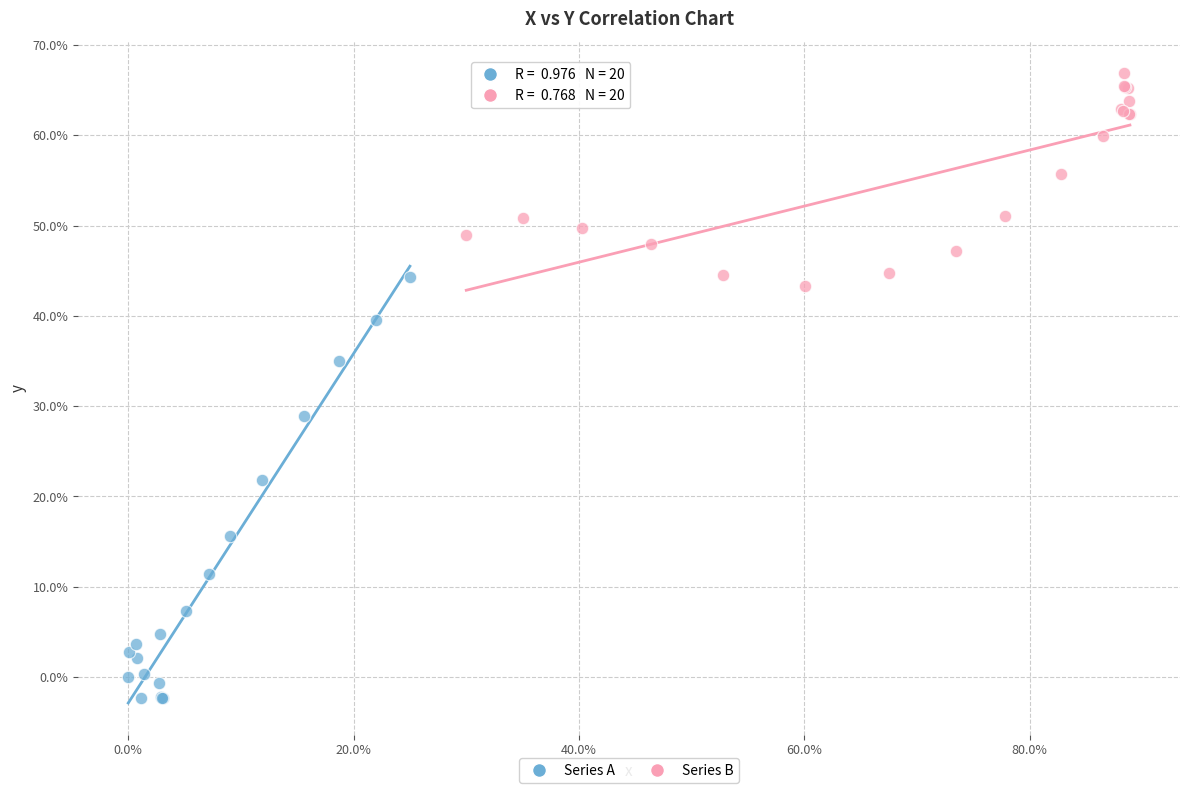

Which series contains the lowest Y value?

Series A